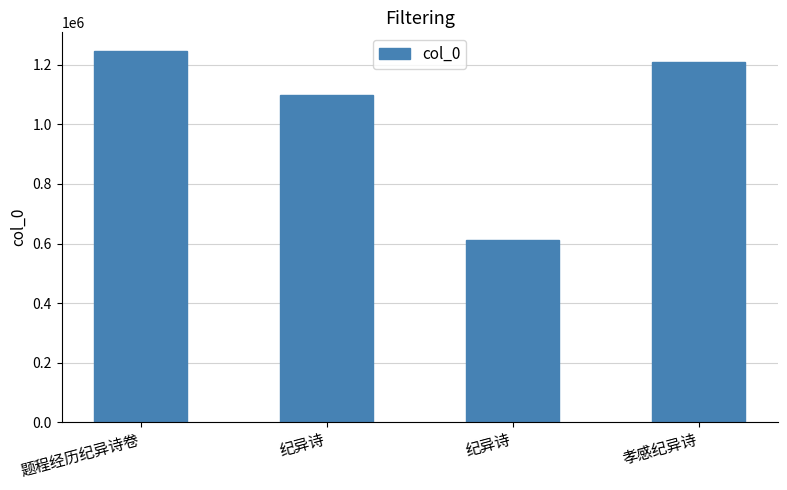

Where is the data nearest to the value 929222?

纪异诗